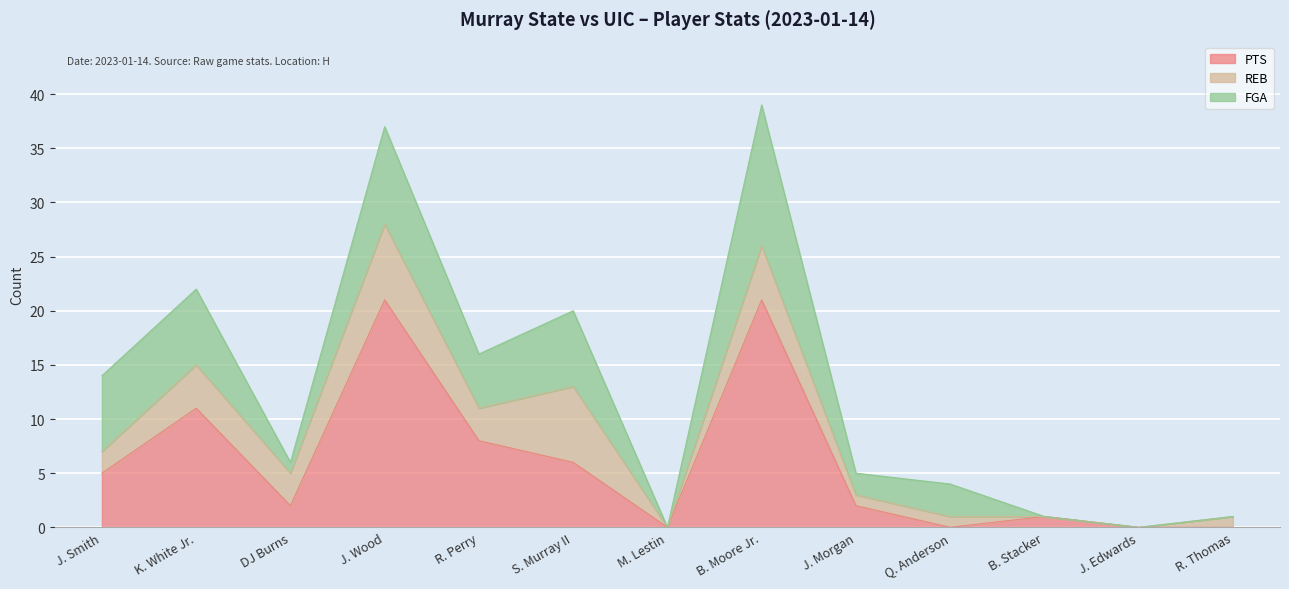

Reading right to left, what are all the values shown in this chart?

PTS: 0	0	1	0	2	21	0	6	8	21	2	11	5
REB: 1	0	0	1	1	5	0	7	3	7	3	4	2
FGA: 0	0	0	3	2	13	0	7	5	9	1	7	7